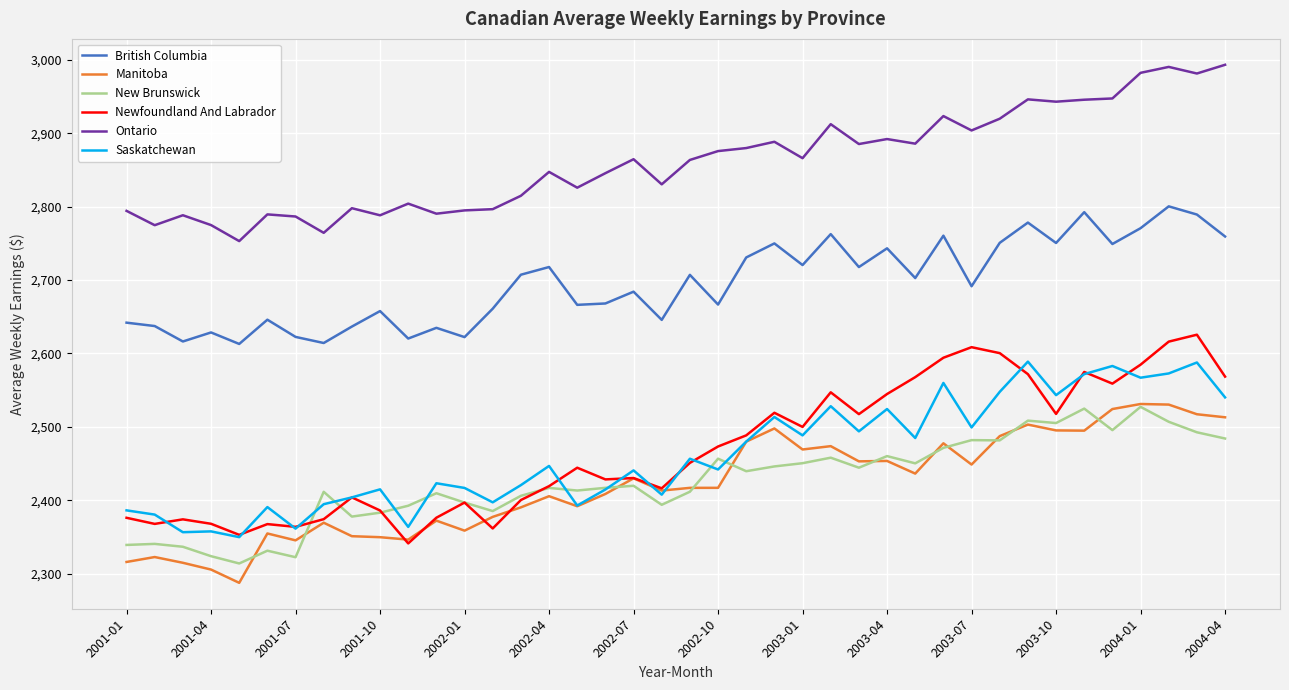

Which series has the widest spread of values?

Newfoundland And Labrador